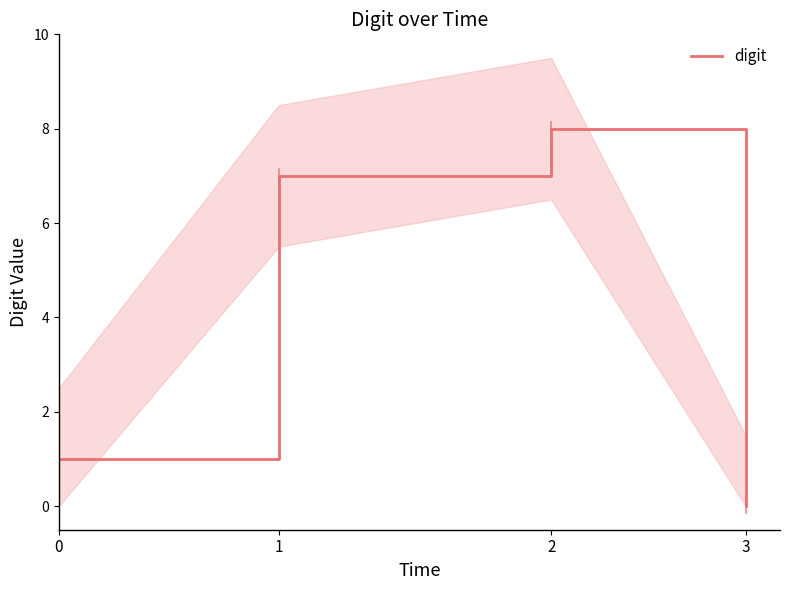

List the labels in order of value, largest first.

2, 1, 0, 3